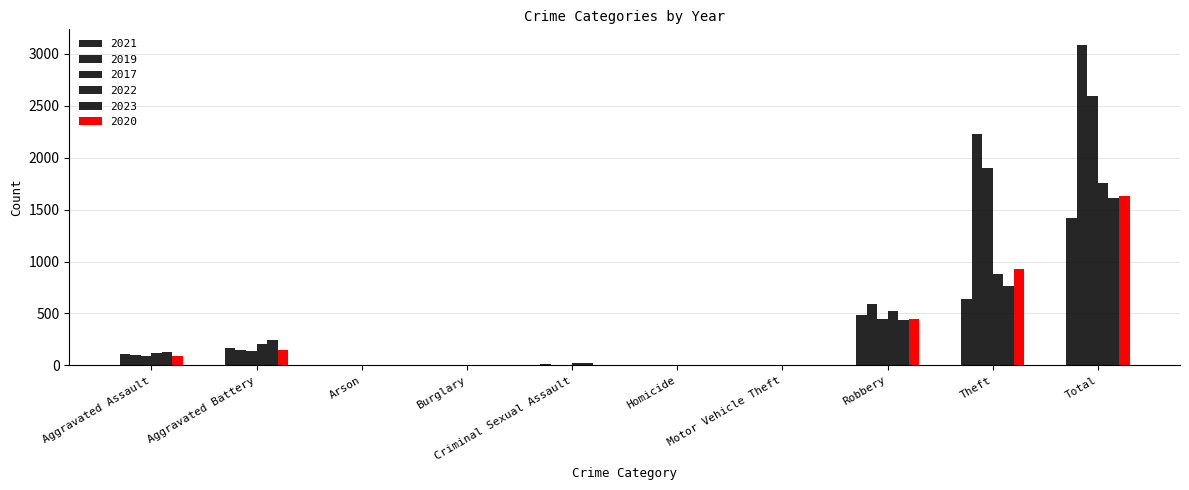

Is the value of 2019 at Aggravated Battery greater than the value of 2021 at Homicide?

Yes